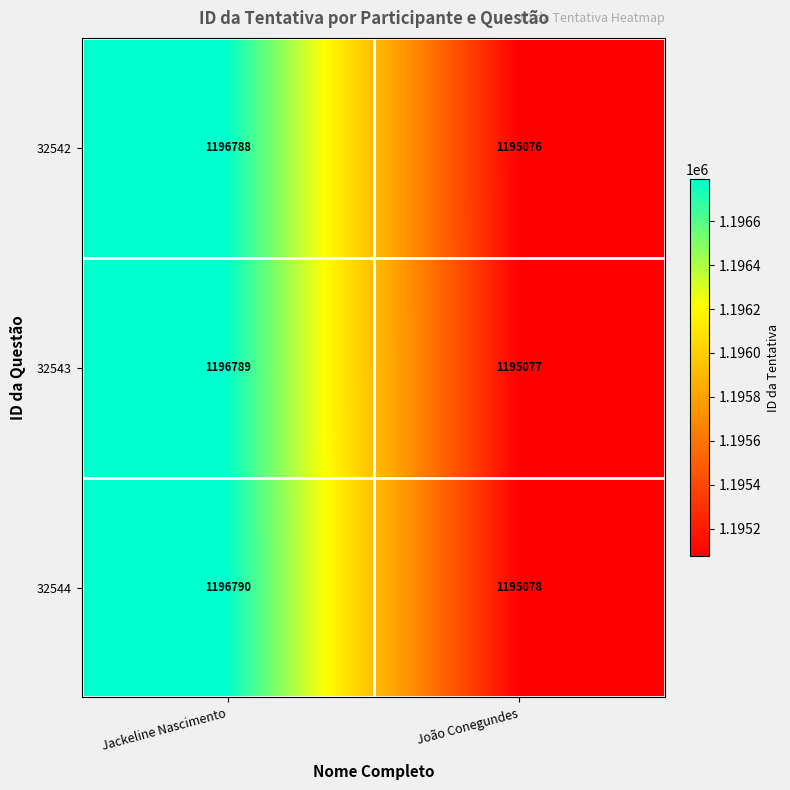

True or false: 32544 has a value of 1195078 at João Conegundes.

True